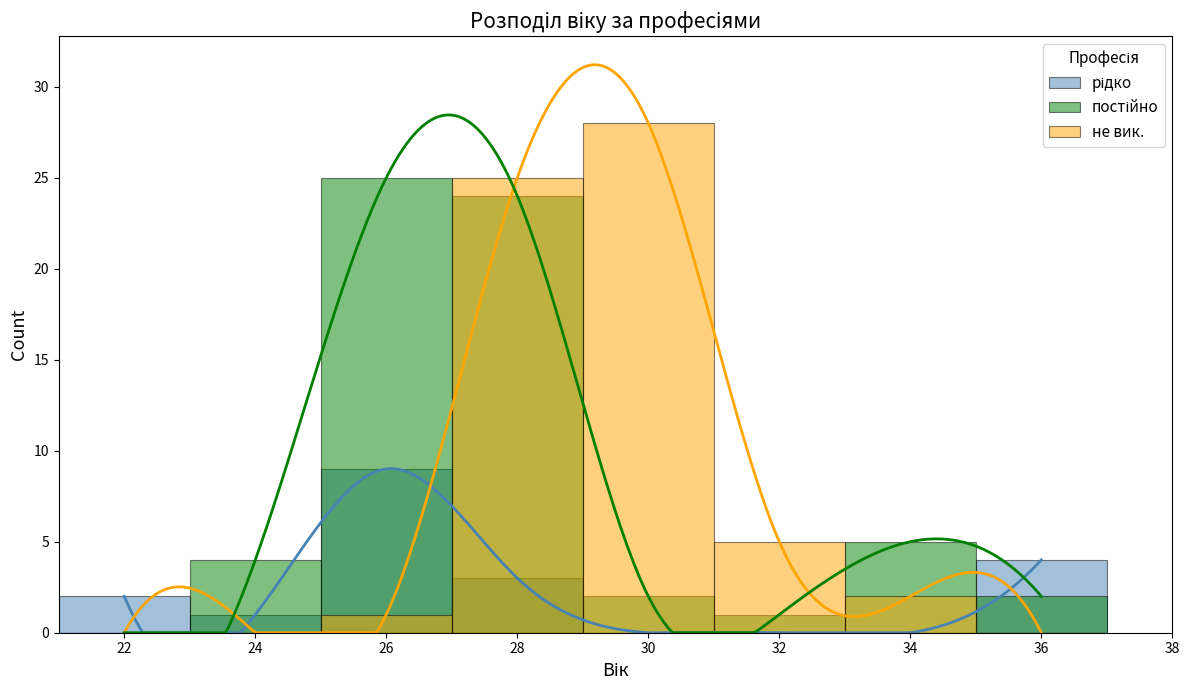

How many positive values does the рідко series have?

5